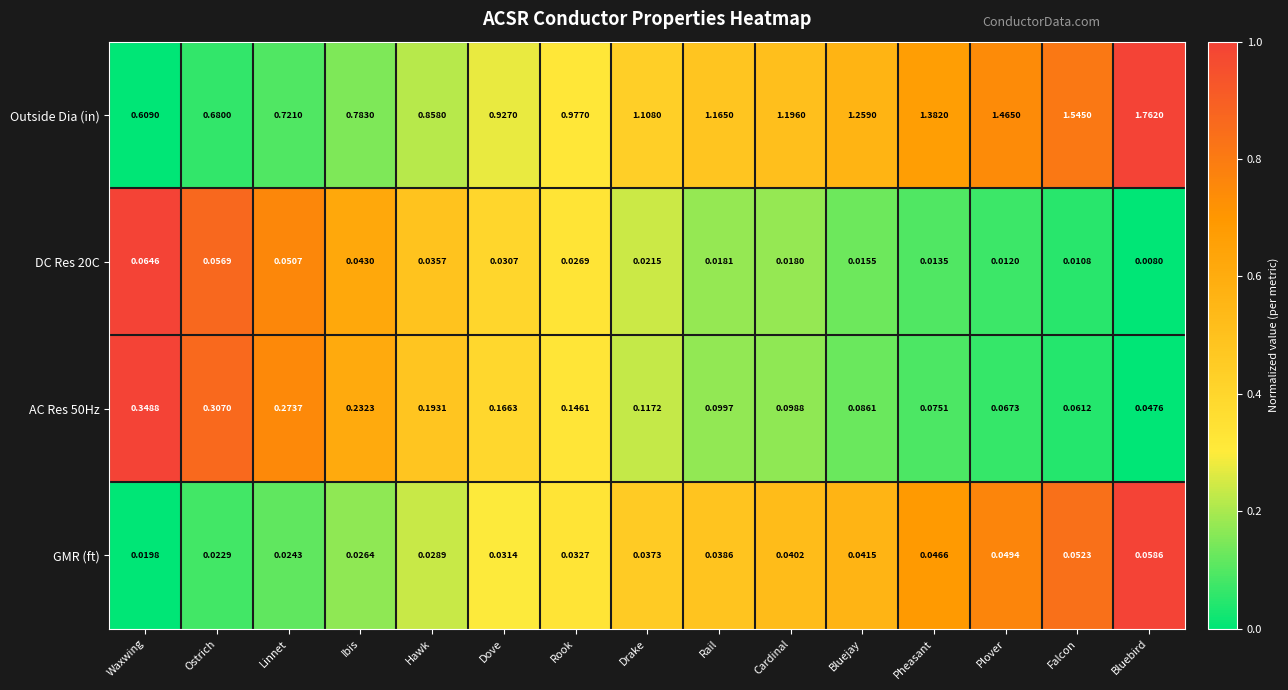

Which label corresponds to the largest value in the chart?

Bluebird